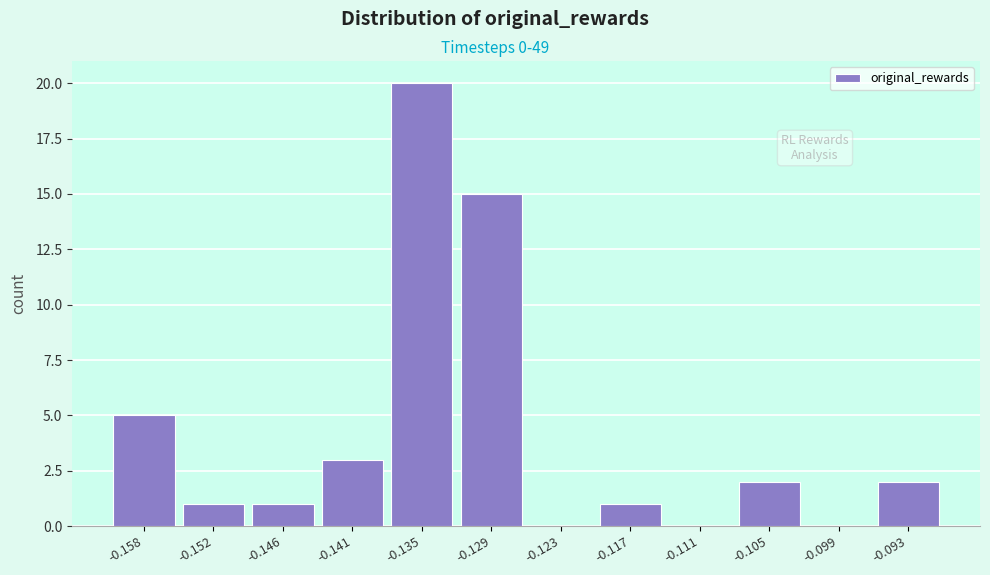

Reading left to right, extract all data points from this chart.

-0.158=5	-0.152=1	-0.146=1	-0.141=3	-0.135=20	-0.129=15	-0.123=0	-0.117=1	-0.111=0	-0.105=2	-0.099=0	-0.093=2